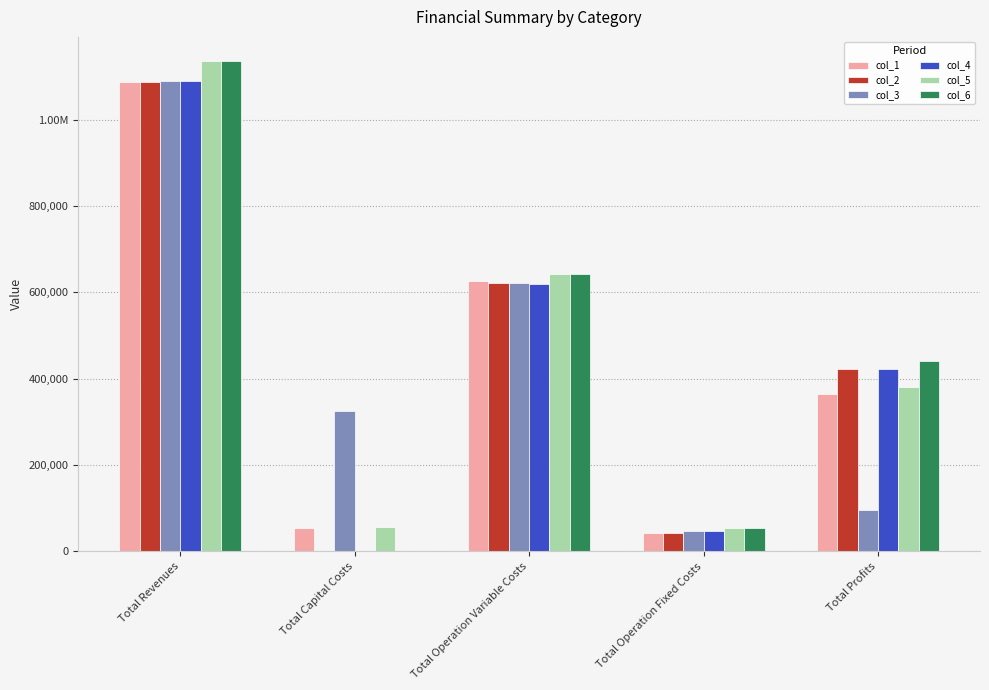

At how many categories does at least one series exceed 292578?

4